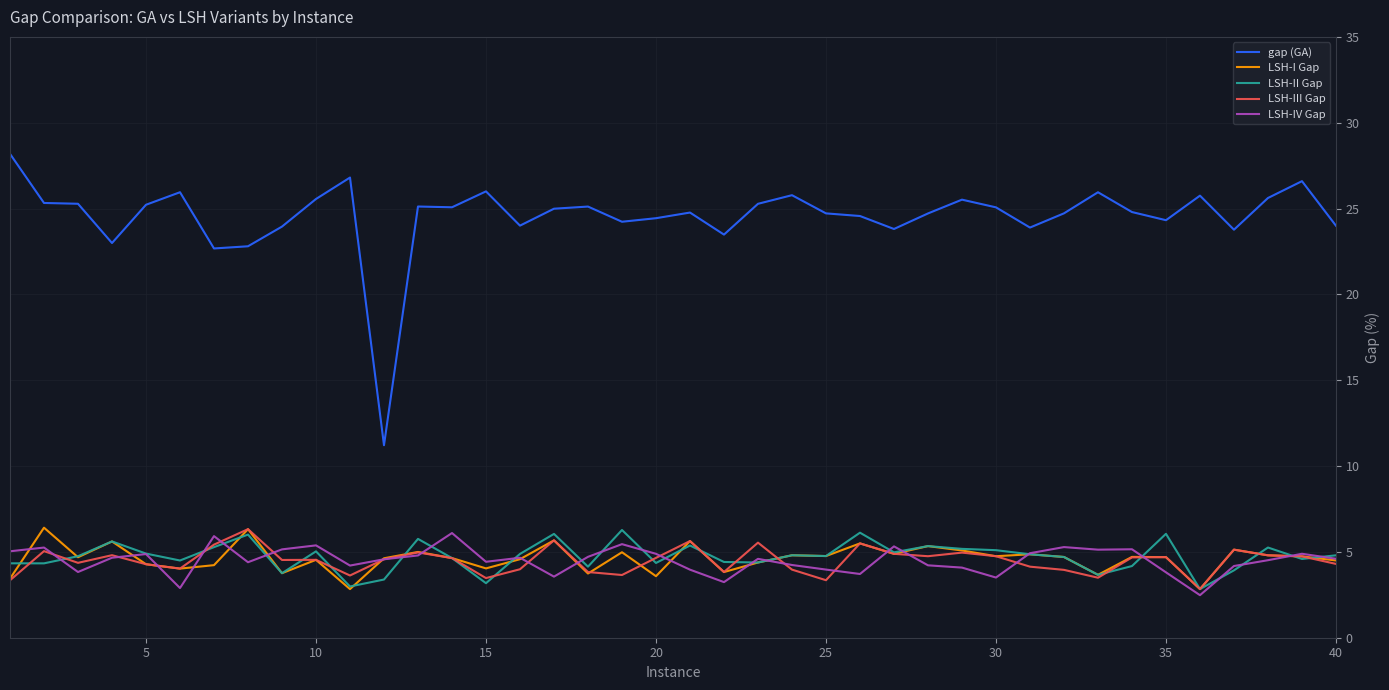

Does the chart have visible grid lines?

Yes